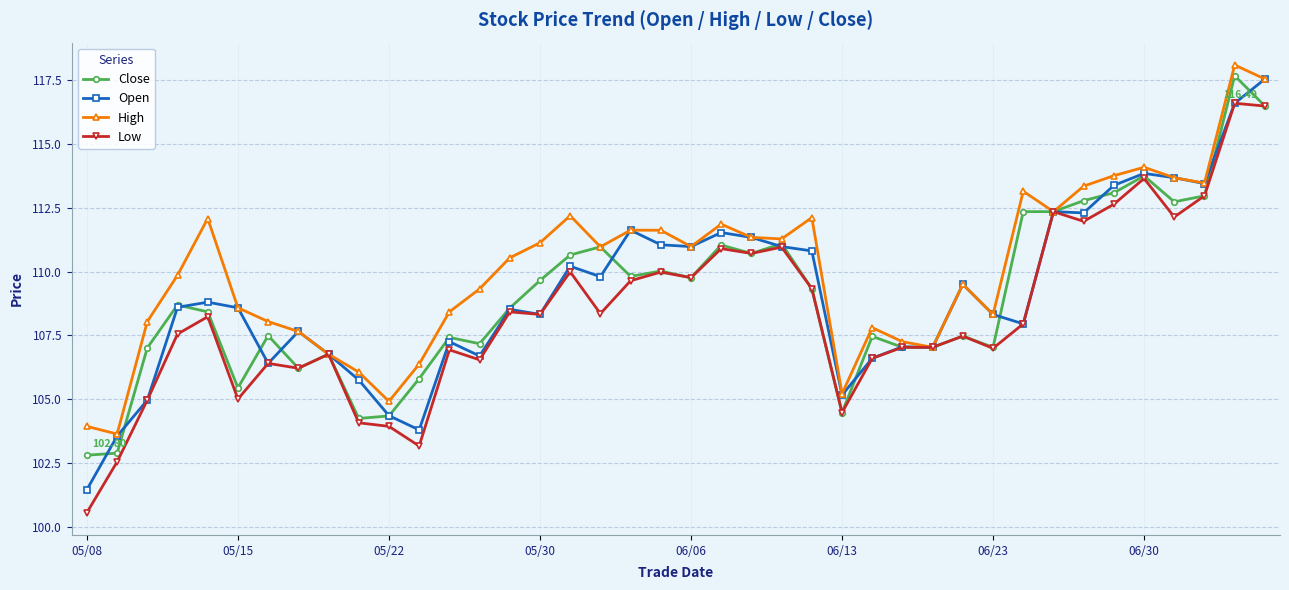

How many distinct data groups are displayed?

4